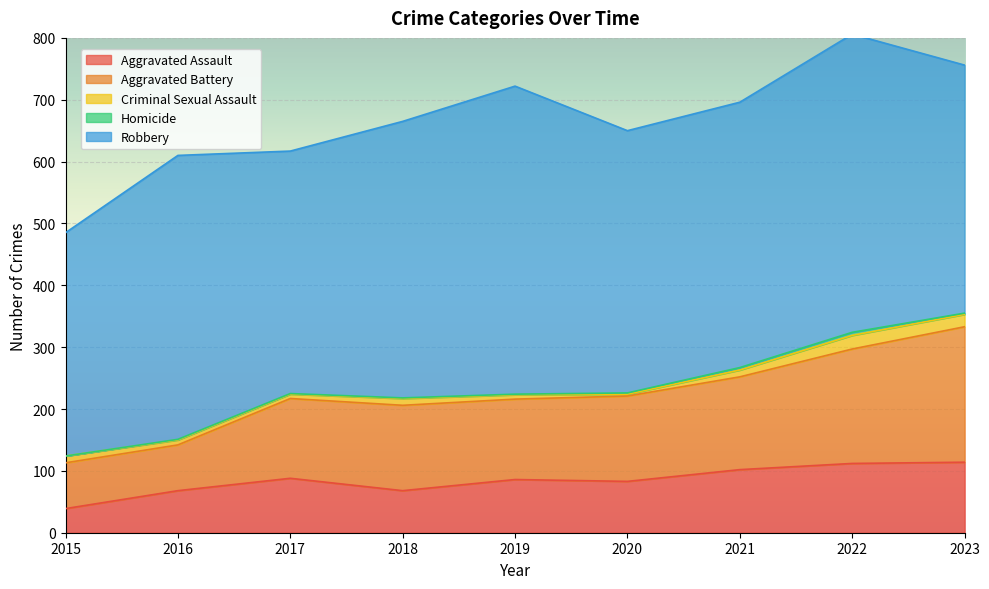

List the labels in order of Homicide value, smallest first.

2015, 2016, 2017, 2018, 2019, 2020, 2023, 2021, 2022